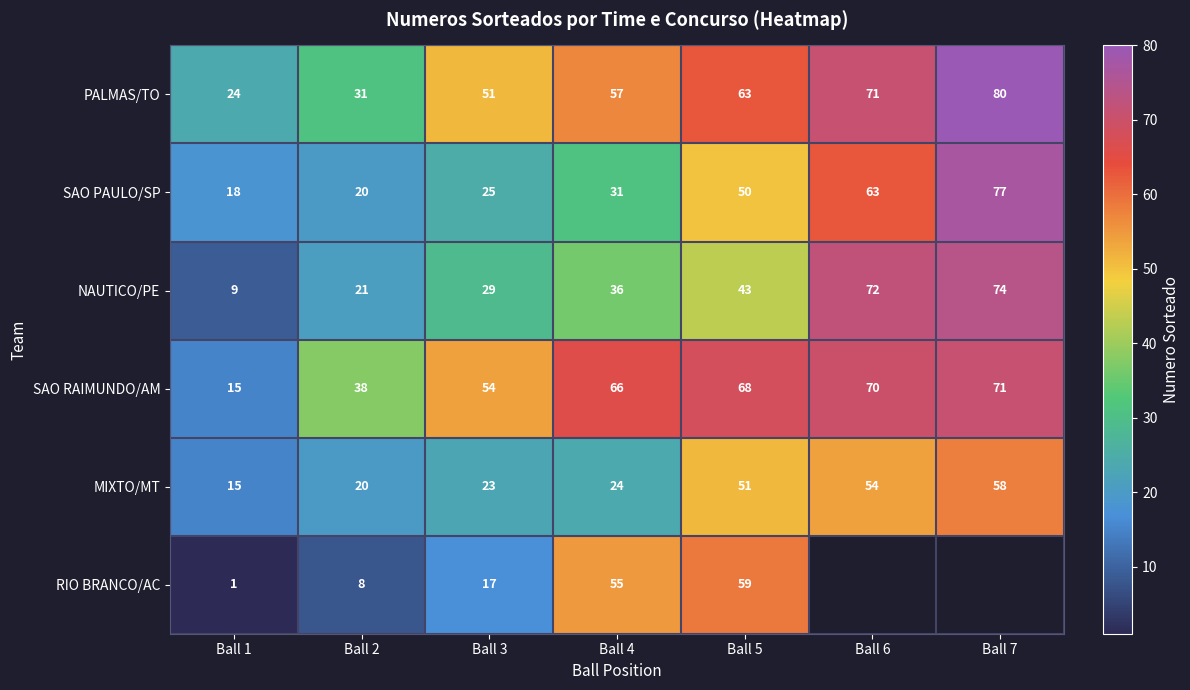

What is the difference between the maximum and second lowest values in the SAO RAIMUNDO/AM series?

33